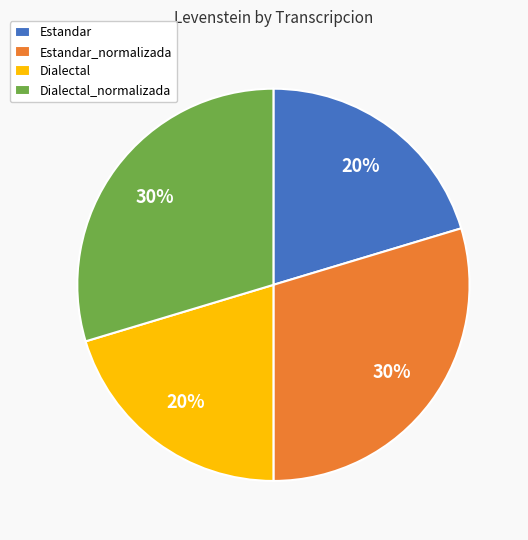

Is the sum of Estandar_normalizada and Dialectal_normalizada greater than half?

Yes